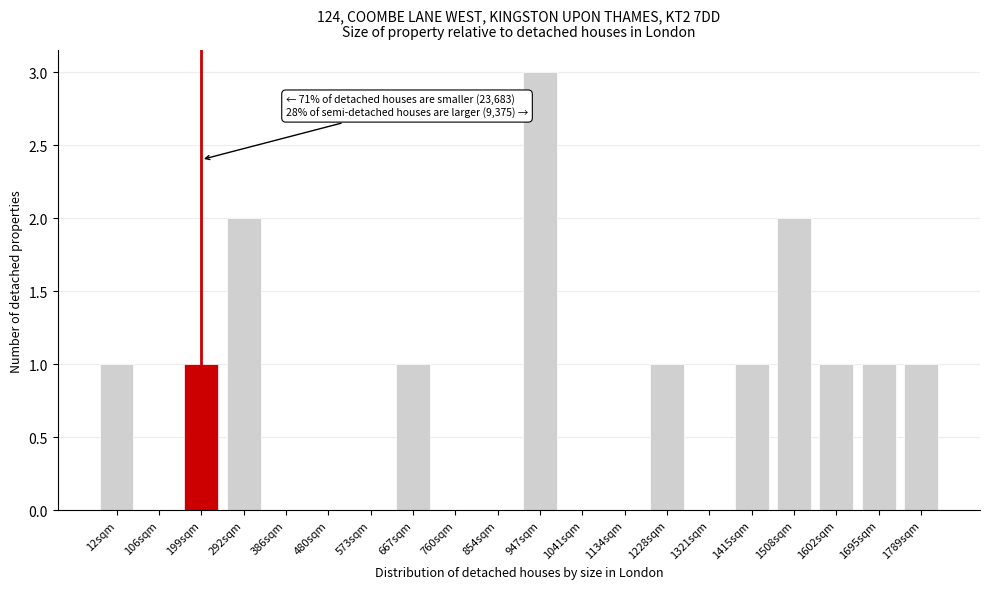

Reading left to right, what are all the values shown in this chart?

12sqm=1	106sqm=0	199sqm=1	292sqm=2	386sqm=0	480sqm=0	573sqm=0	667sqm=1	760sqm=0	854sqm=0	947sqm=3	1041sqm=0	1134sqm=0	1228sqm=1	1321sqm=0	1415sqm=1	1508sqm=2	1602sqm=1	1695sqm=1	1789sqm=1